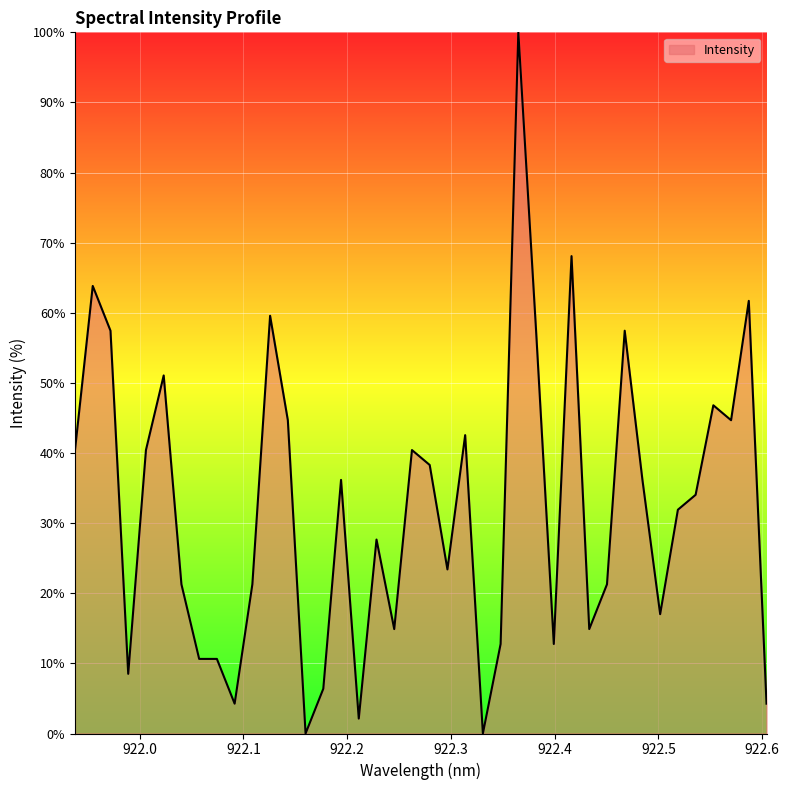

What is the maximum value shown in the chart?

100.0